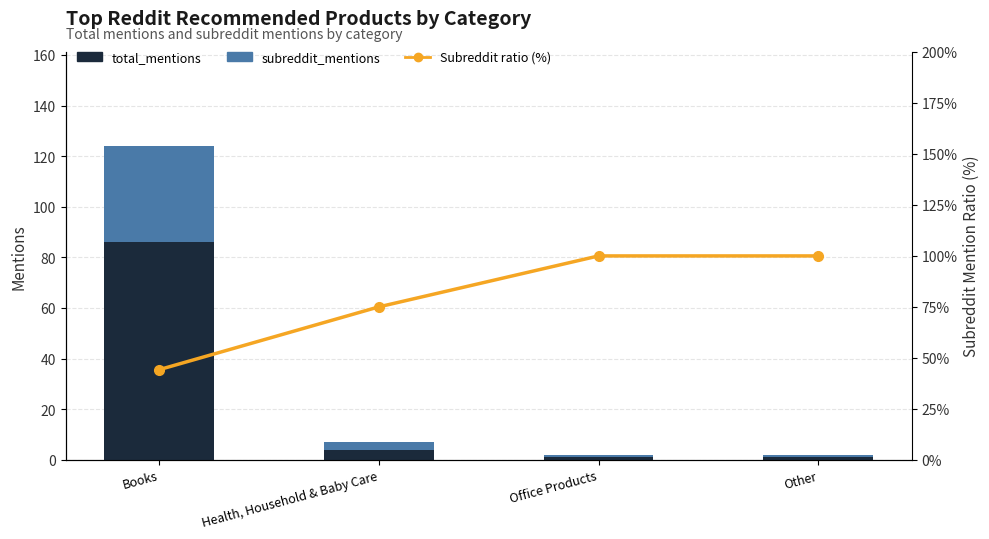

List the series in order of their peak value, lowest first.

subreddit_mentions, total_mentions, Subreddit ratio (%)